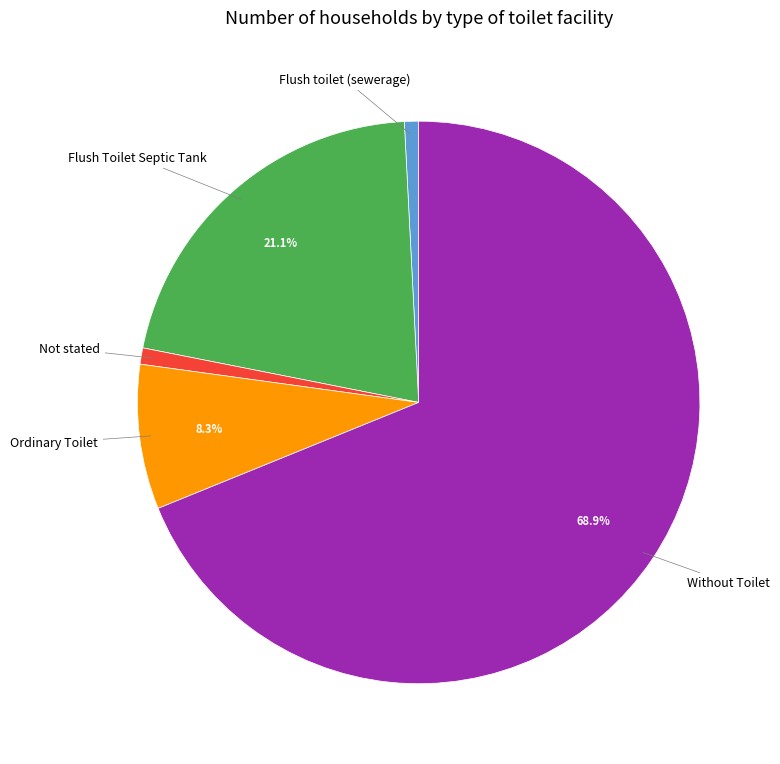

To the nearest percent, what is the average slice percentage?

20%